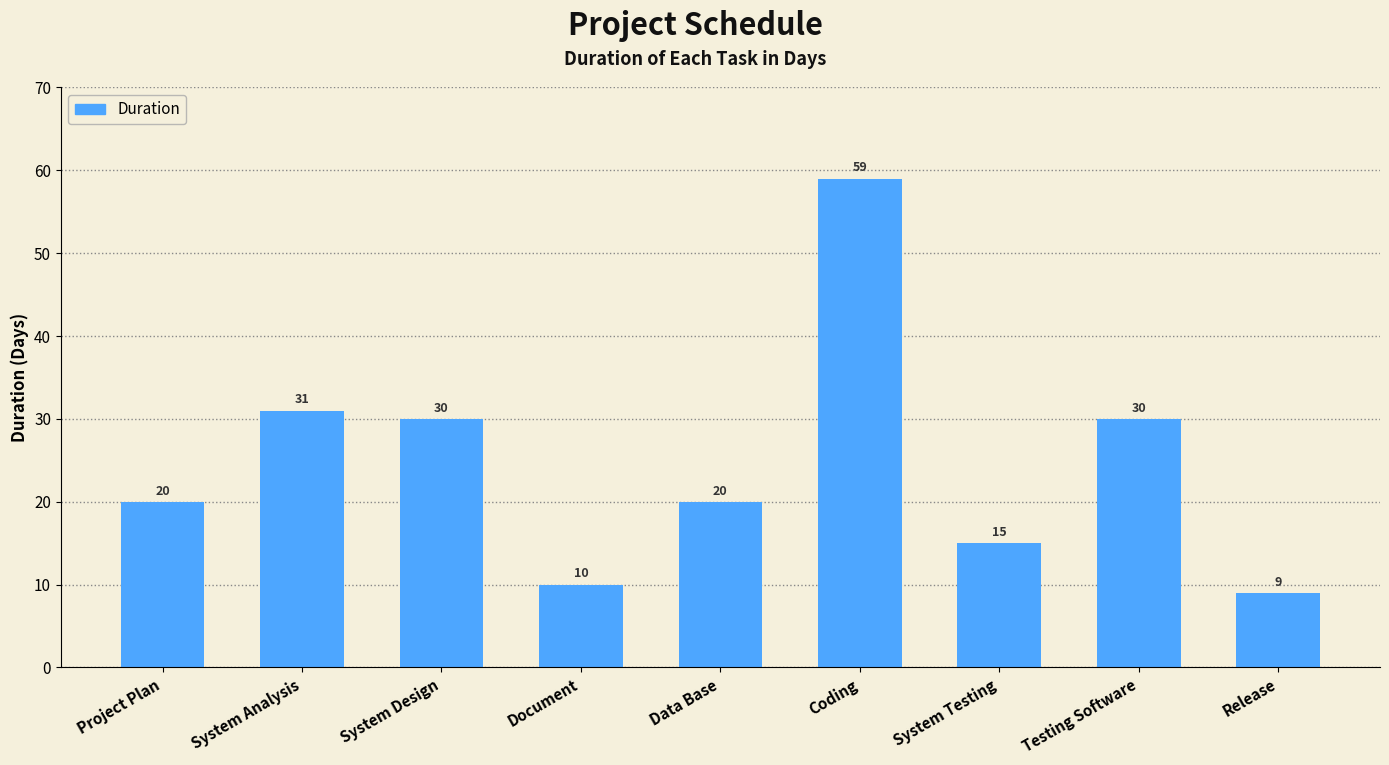

What is the greatest value displayed?

59